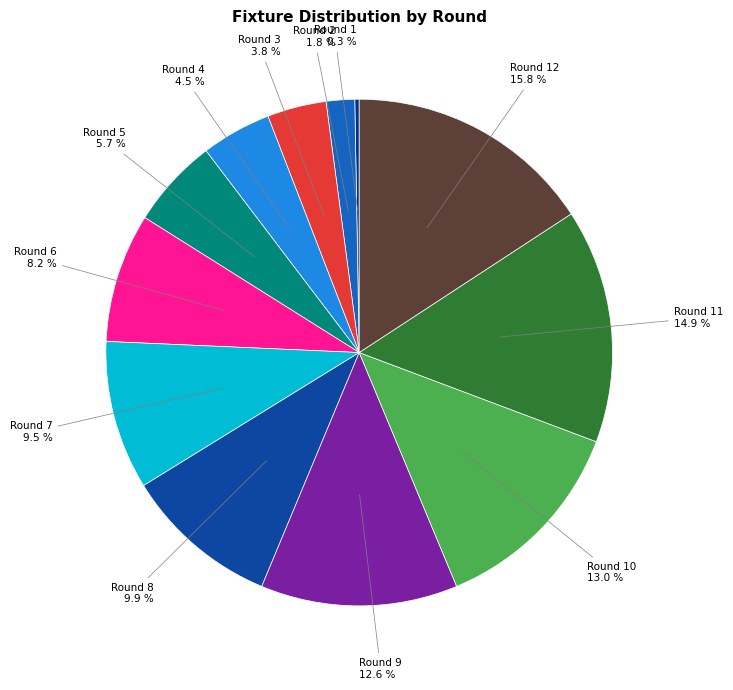

What is the ratio of the value at Round 9 to the value at Round 5?

2.2